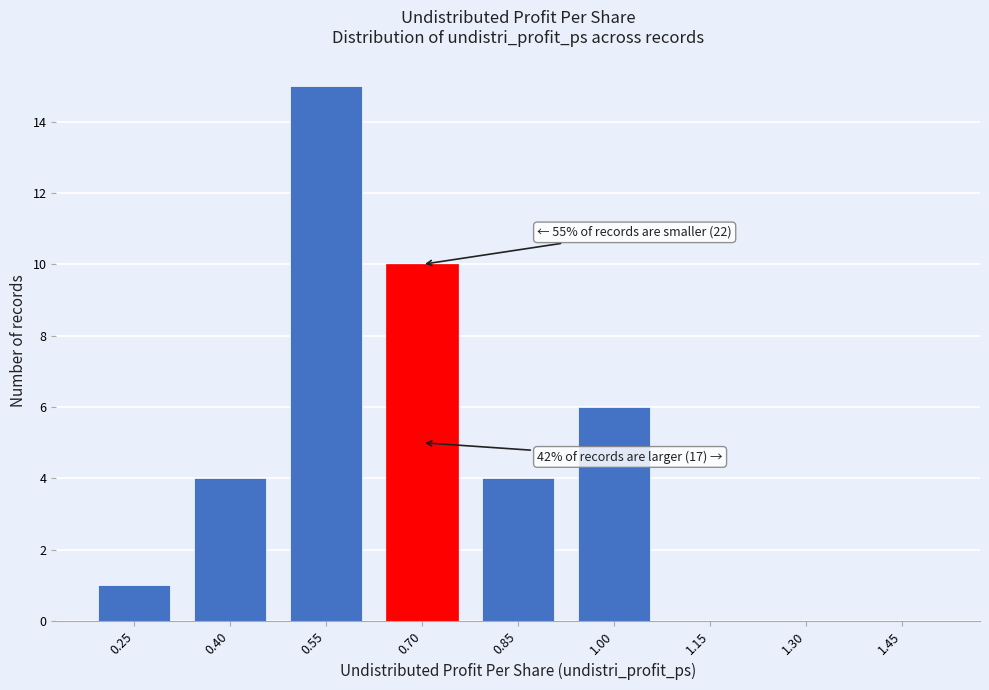

Reading left to right, extract all data points from this chart.

0.25=1	0.40=4	0.55=15	0.70=10	0.85=4	1.00=6	1.15=0	1.30=0	1.45=0